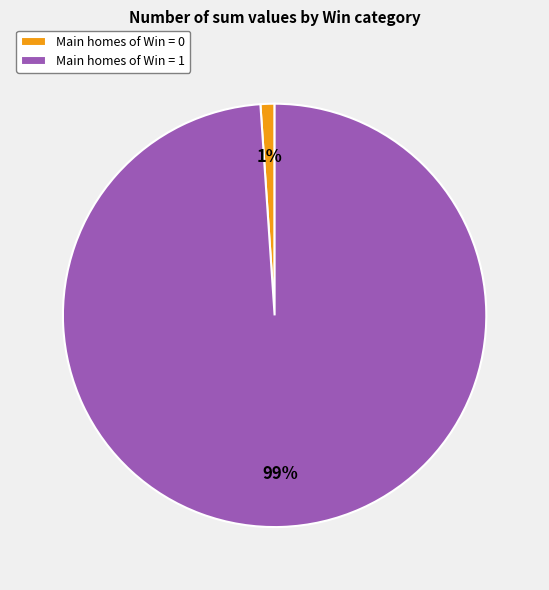

To the nearest percent, what portion does Main homes of Win = 1 represent?

99%